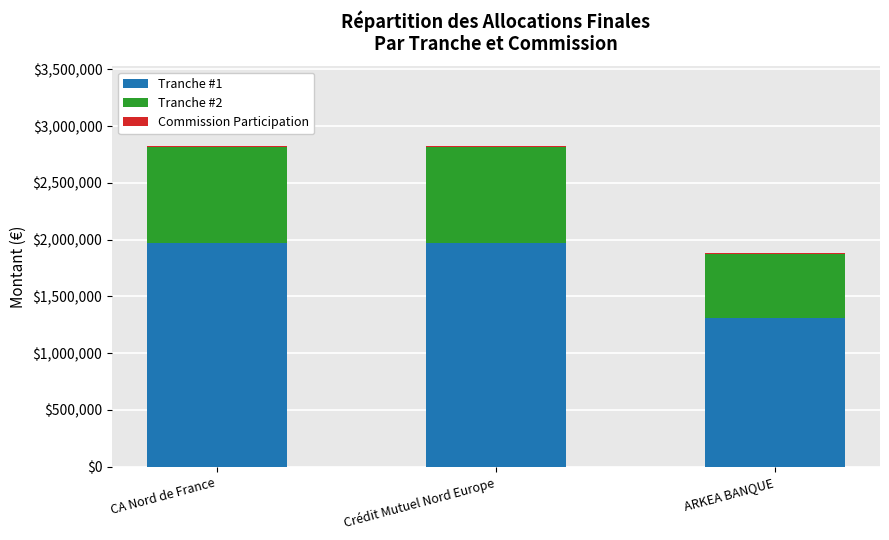

How many distinct data groups are displayed?

3